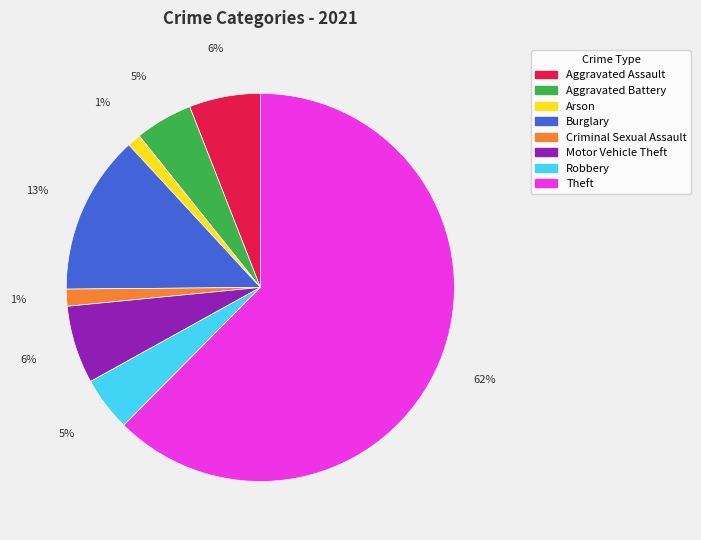

Which slice is the largest?

Theft